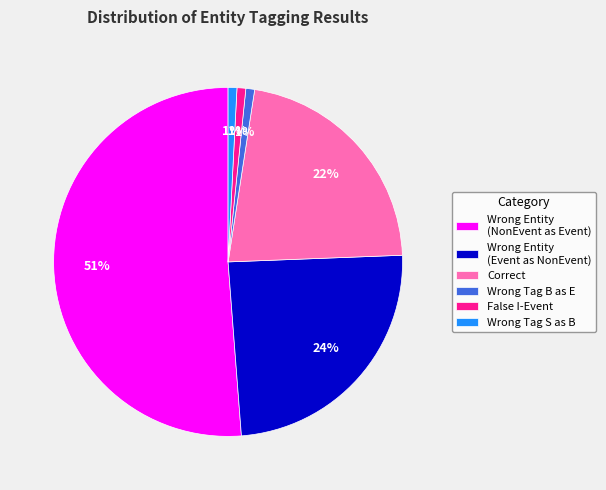

To the nearest percent, what percentage of the pie is Wrong Entity (NonEvent as Event)?

51%